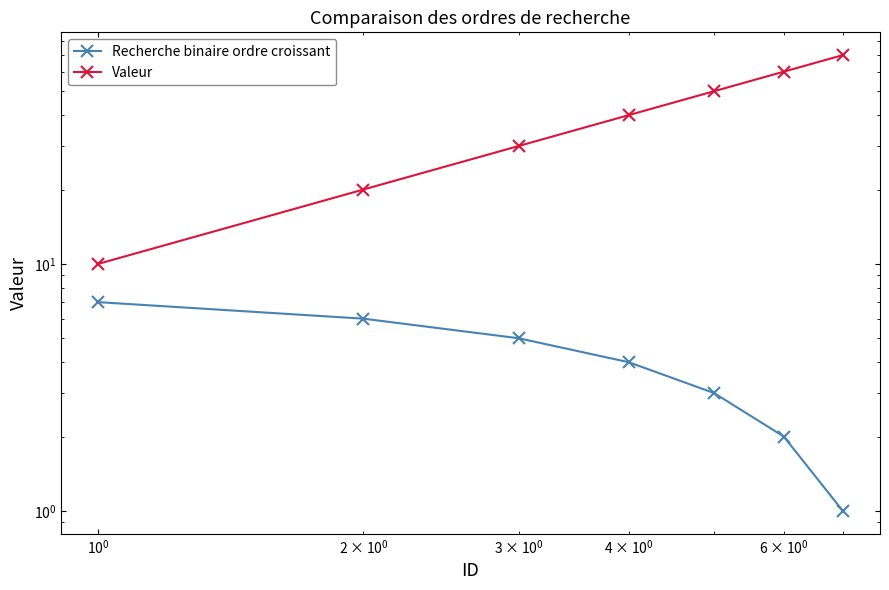

How many data points does each series have?

7